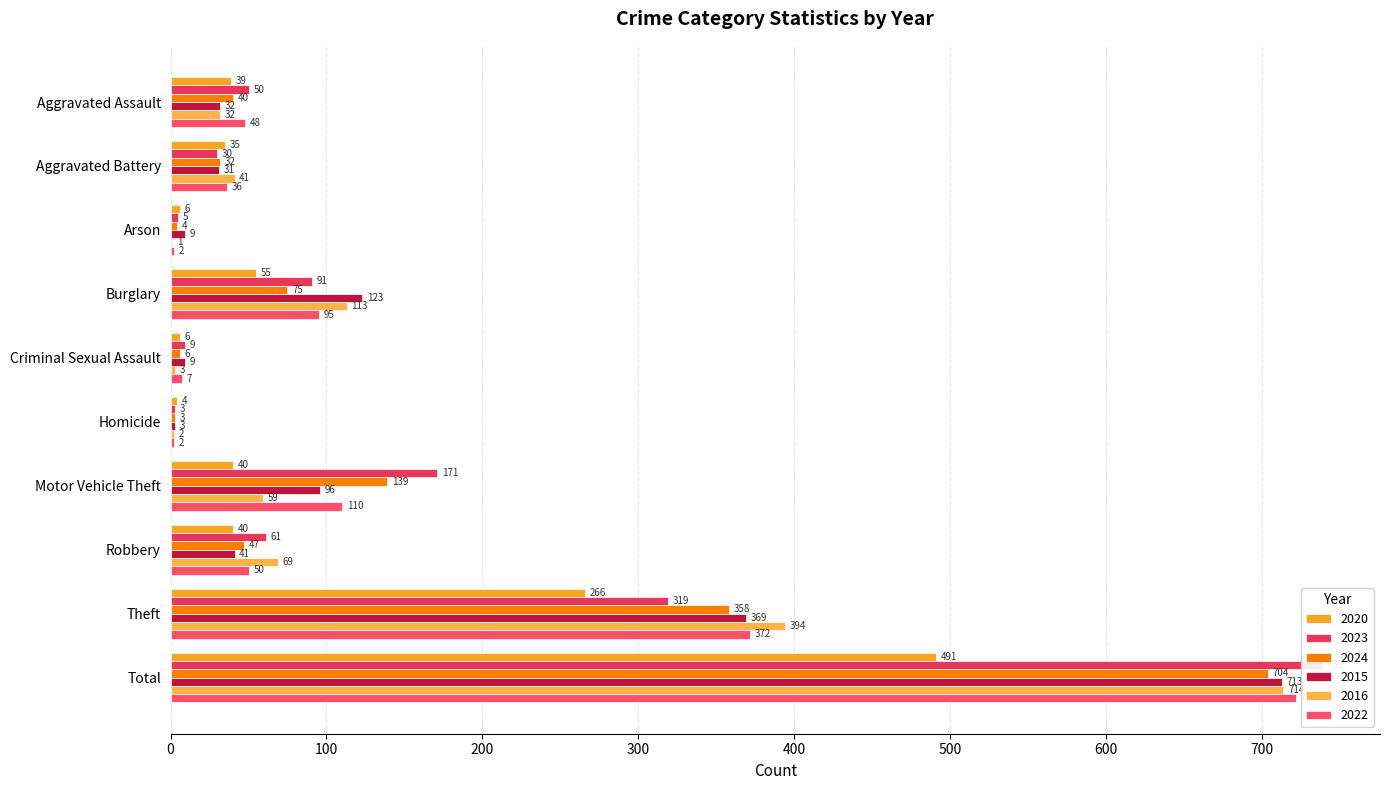

How many bars are there in each group?

6